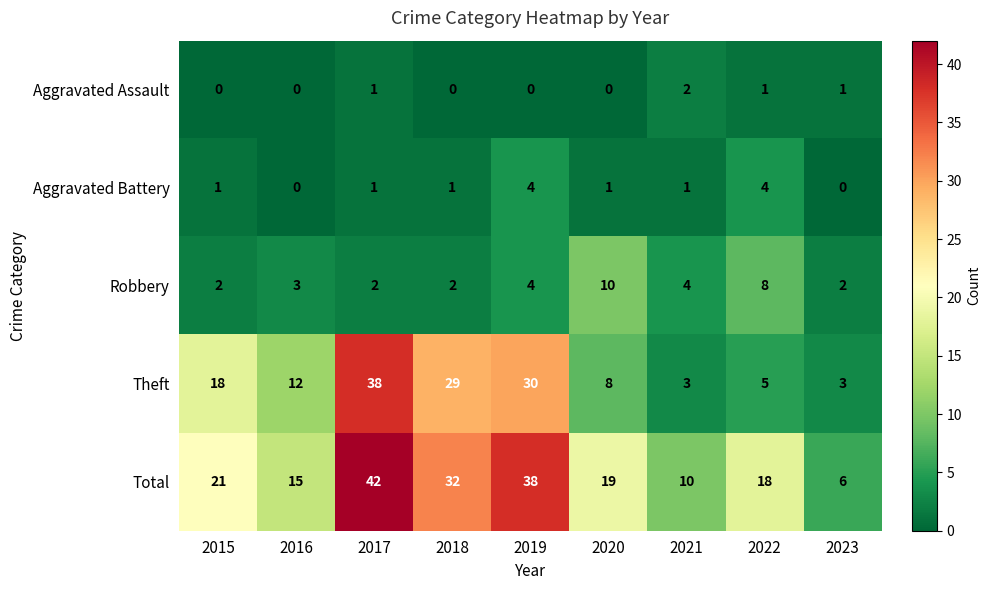

Between 2017 and 2020, which series saw the biggest shift?

Theft